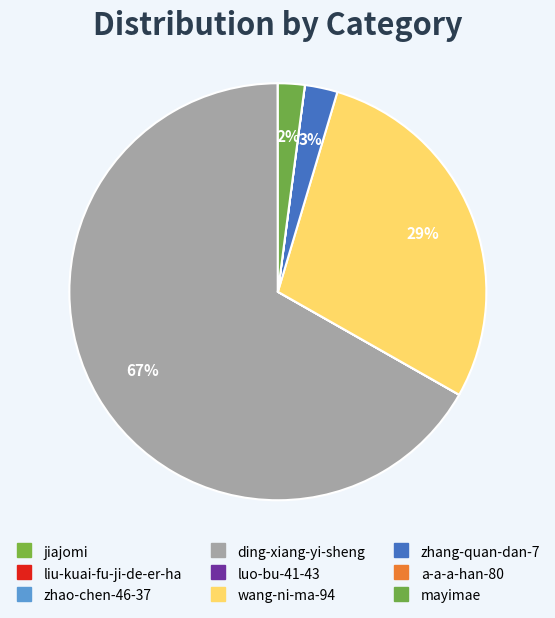

Count the number of slices in the pie.

9